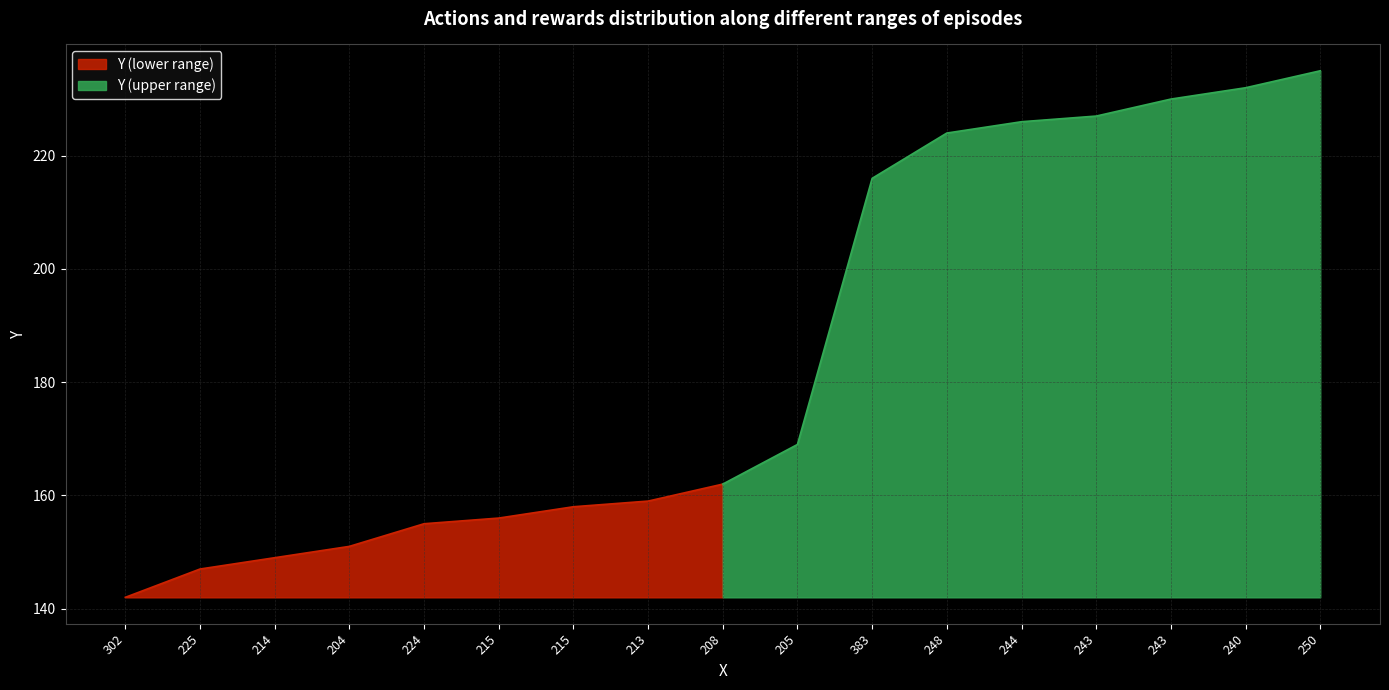

At which label does the data first exceed 162?

205